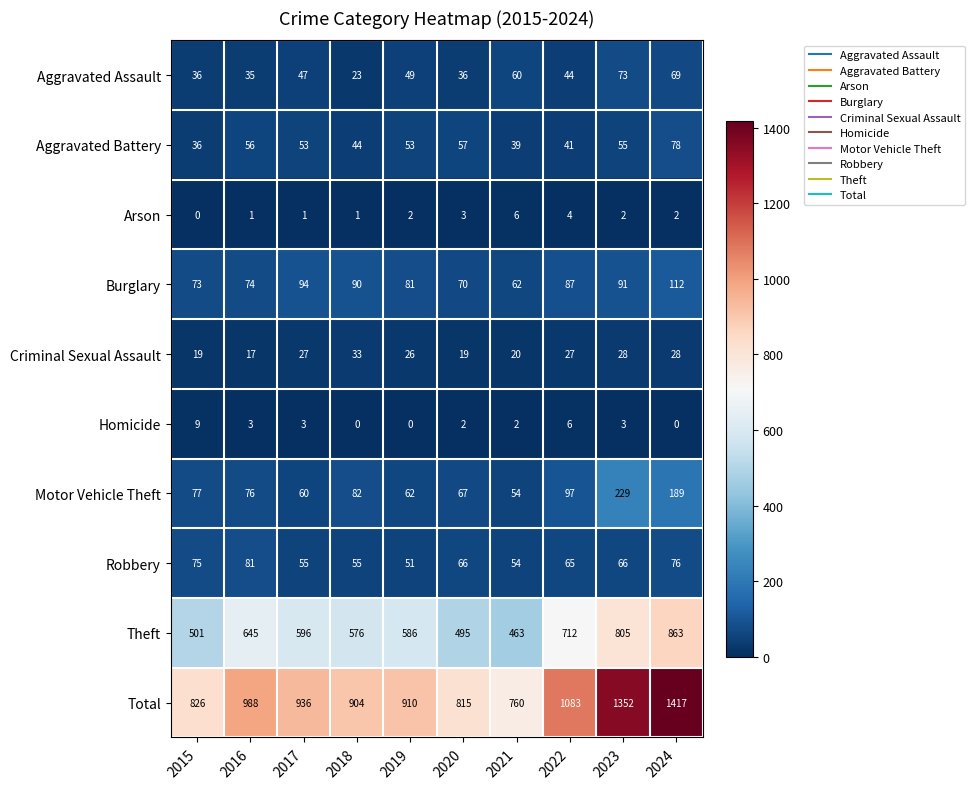

List the series in order of their peak value, lowest first.

Arson, Homicide, Criminal Sexual Assault, Aggravated Assault, Aggravated Battery, Robbery, Burglary, Motor Vehicle Theft, Theft, Total